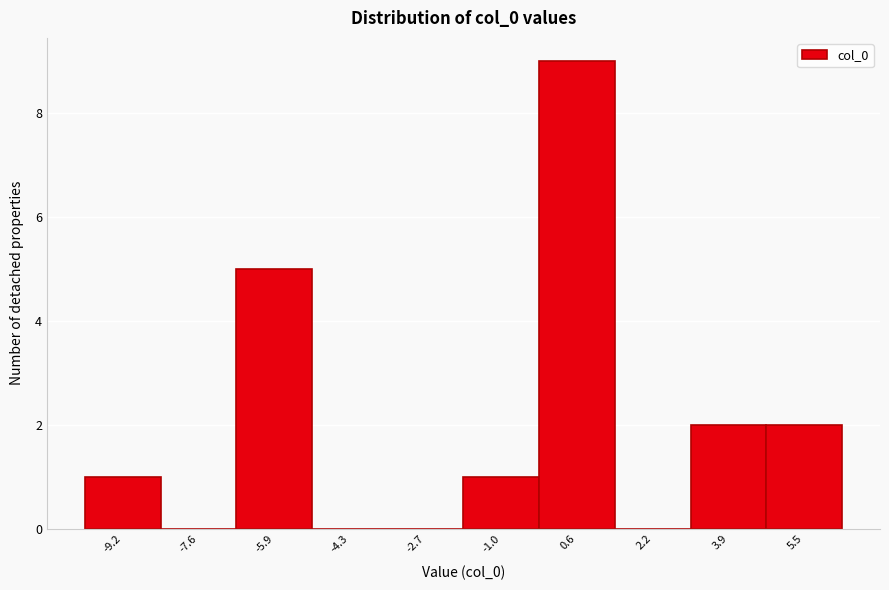

What is the height of the bar covering 3.0 to 4.6 on the x-axis? Neither the bar edges nor the heights are printed on the chart, so give them approximately, as read against the axes.

2